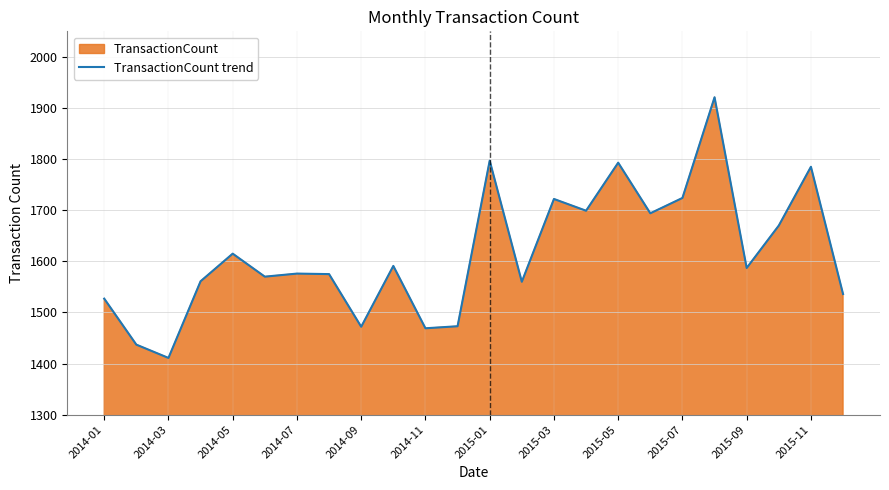

What is the smallest value displayed?

1411